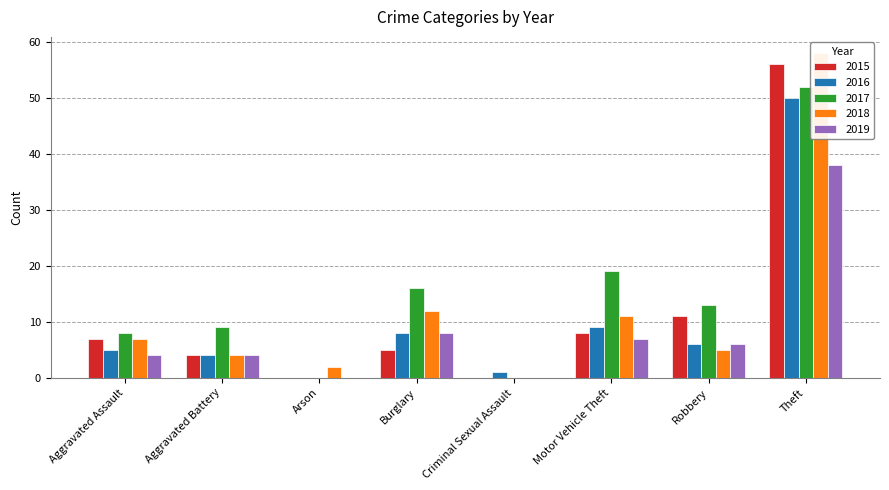

Reading right to left, transcribe all the data shown in this chart.

2015: 56	11	8	0	5	0	4	7
2016: 50	6	9	1	8	0	4	5
2017: 52	13	19	0	16	0	9	8
2018: 58	5	11	0	12	2	4	7
2019: 38	6	7	0	8	0	4	4